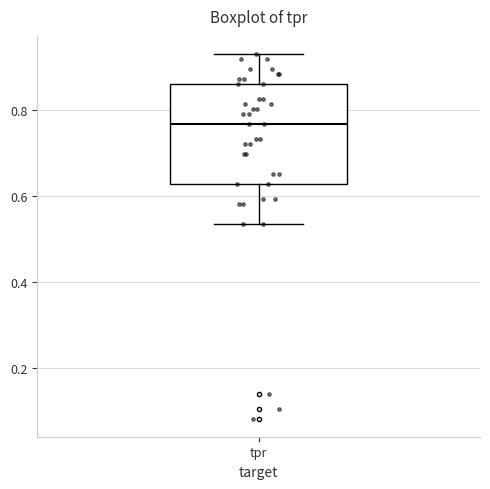

Where is the lower edge of the box for tpr on the y-axis? The values are not printed on the chart, so give them approximately, as read against the axis.

0.62